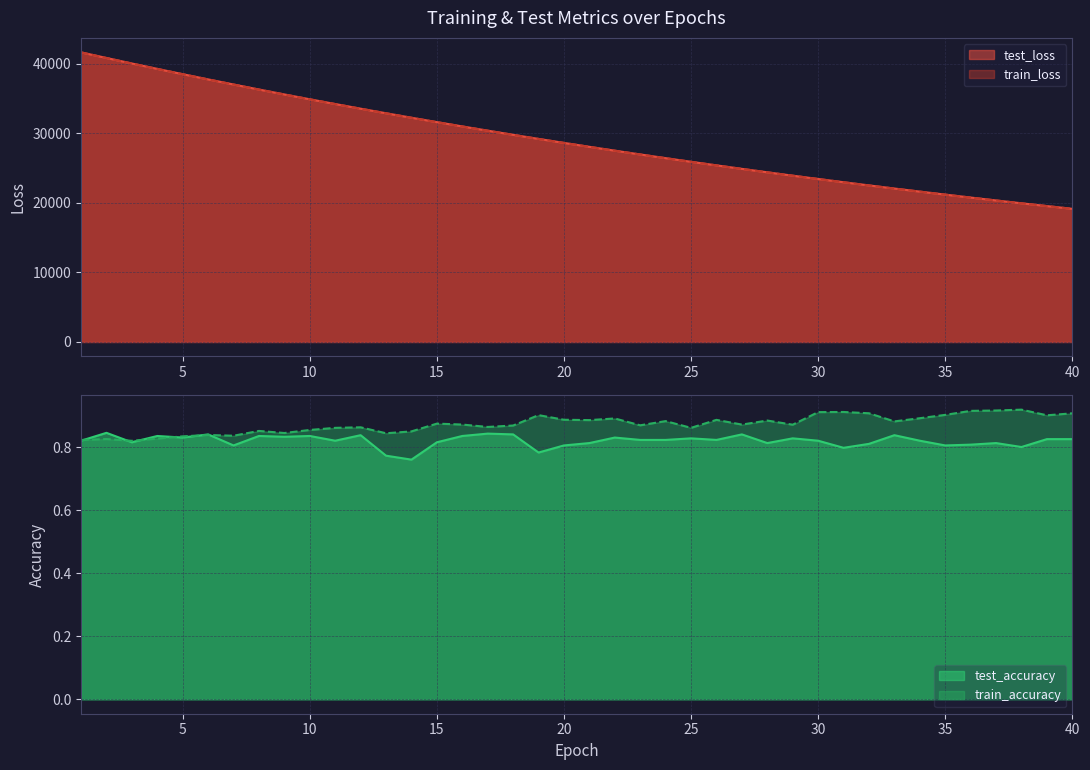

How many lines are shown in the chart?

4